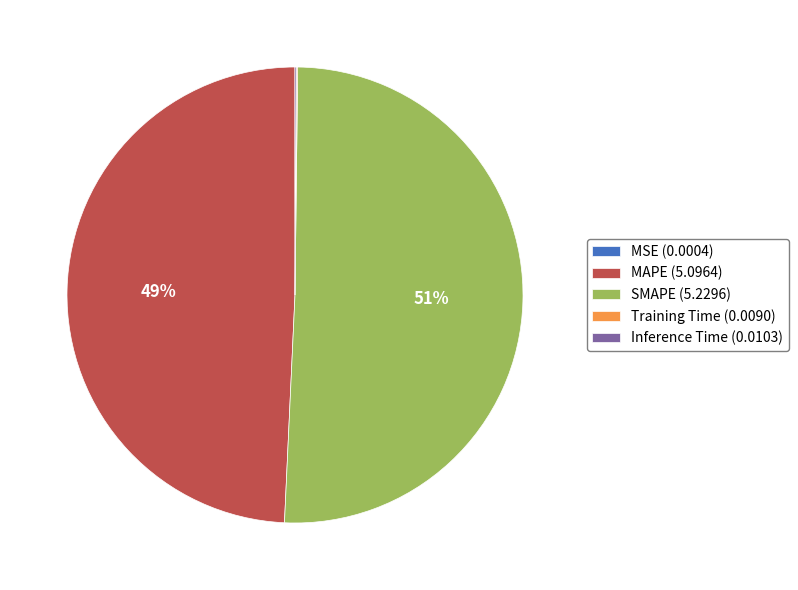

True or false: SMAPE (5.2296) accounts for 41% of the total.

False